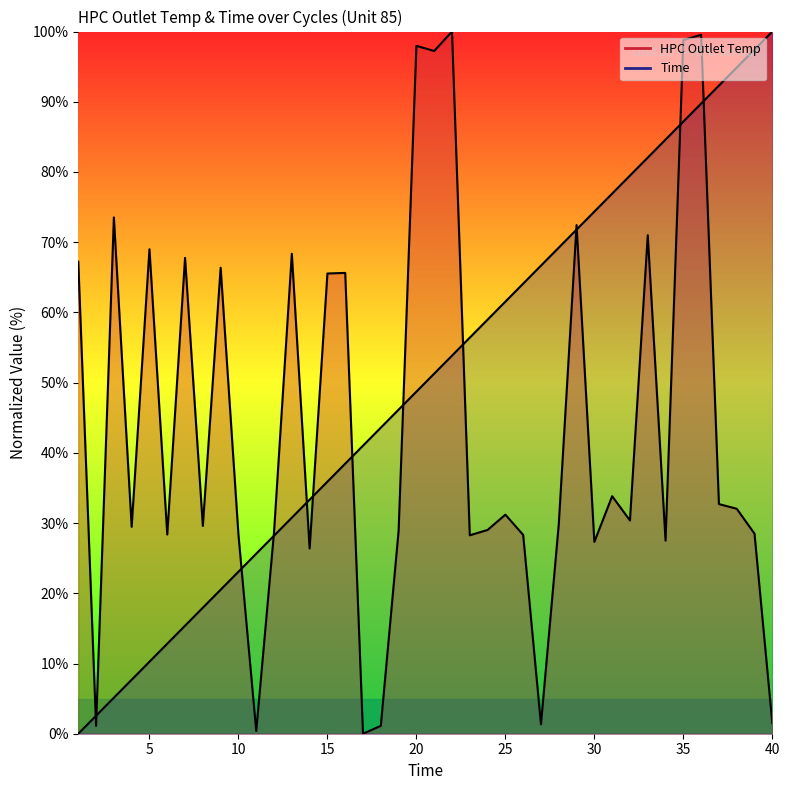

Which has a higher value, 25 or 38?

38